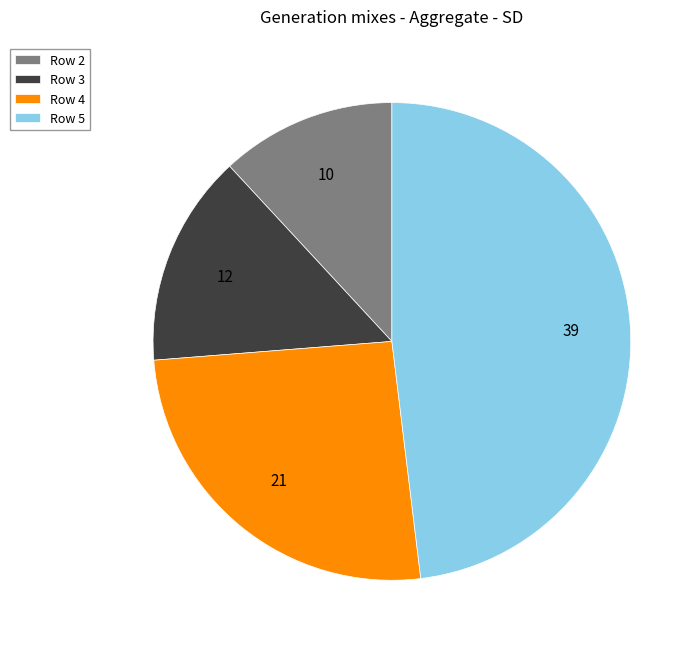

What is the smallest slice in the pie chart?

Row 2